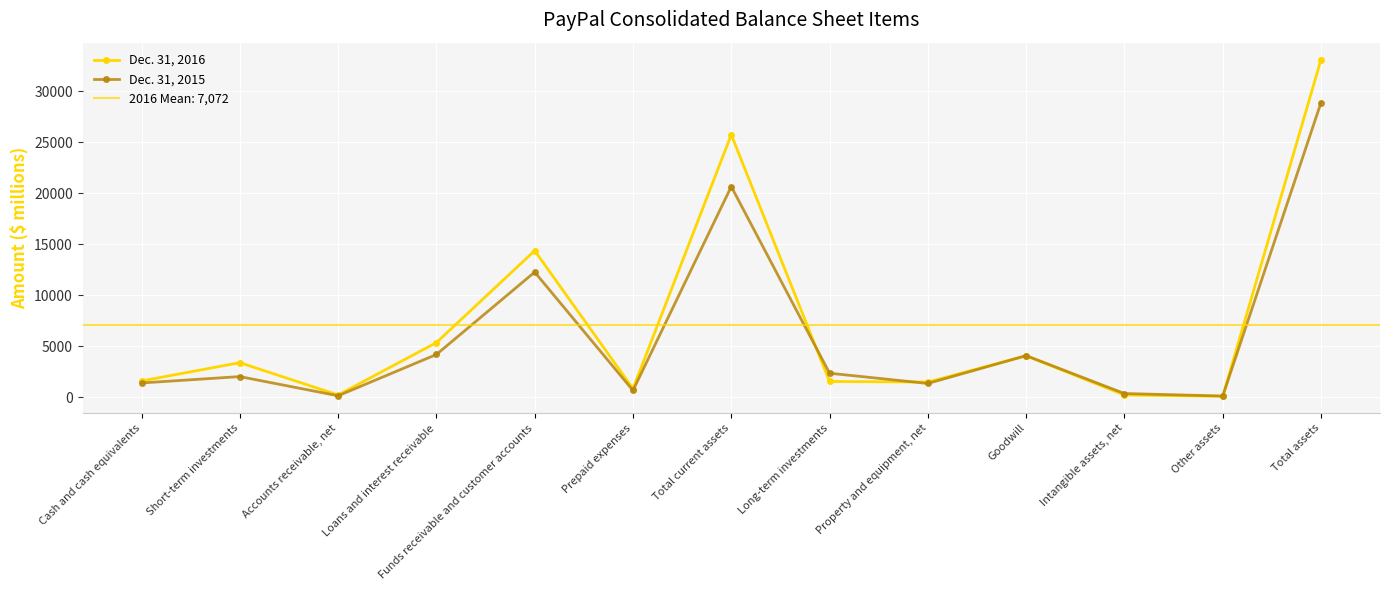

What is the difference between the highest and lowest values at Long-term investments?

809